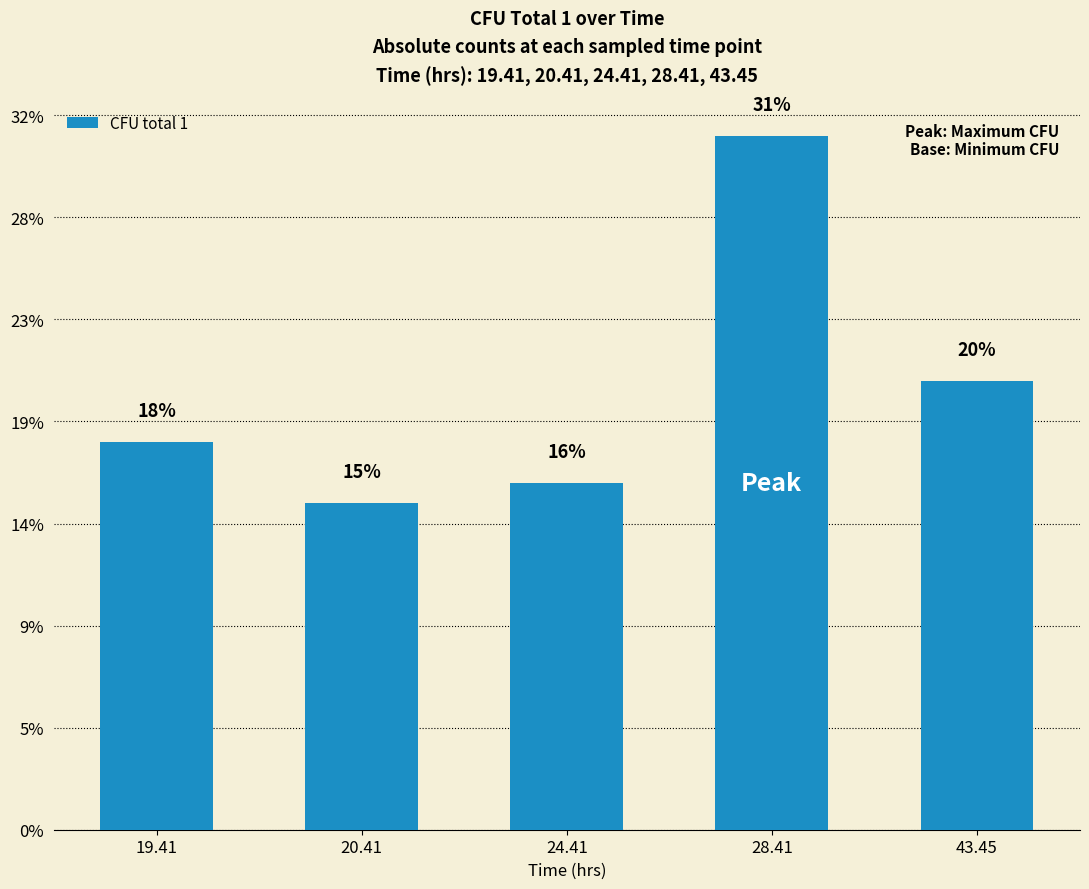

Where is the data nearest to the value 250000000?

43.45